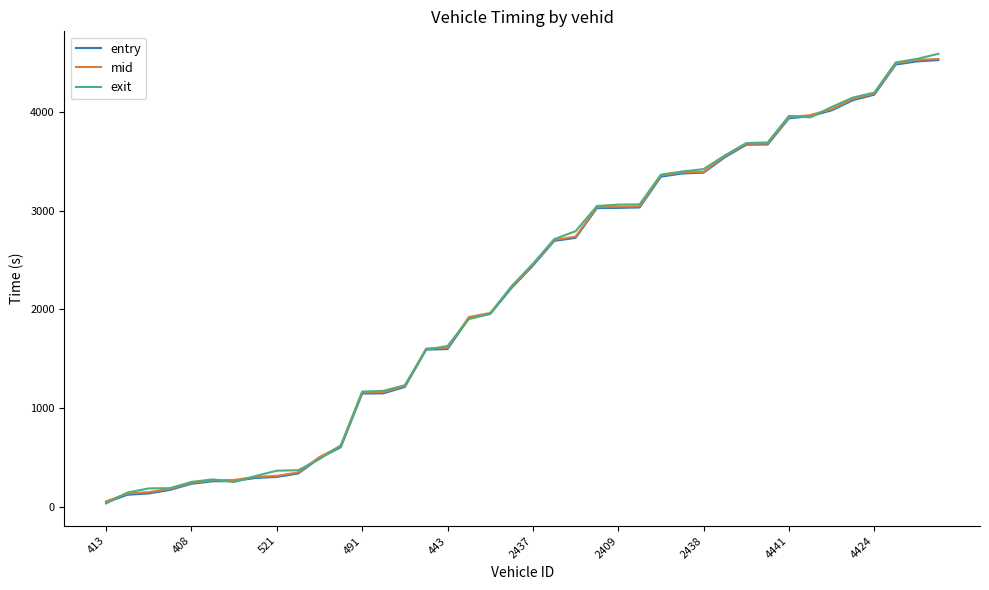

What is the highest value of the entry series?

4529.7